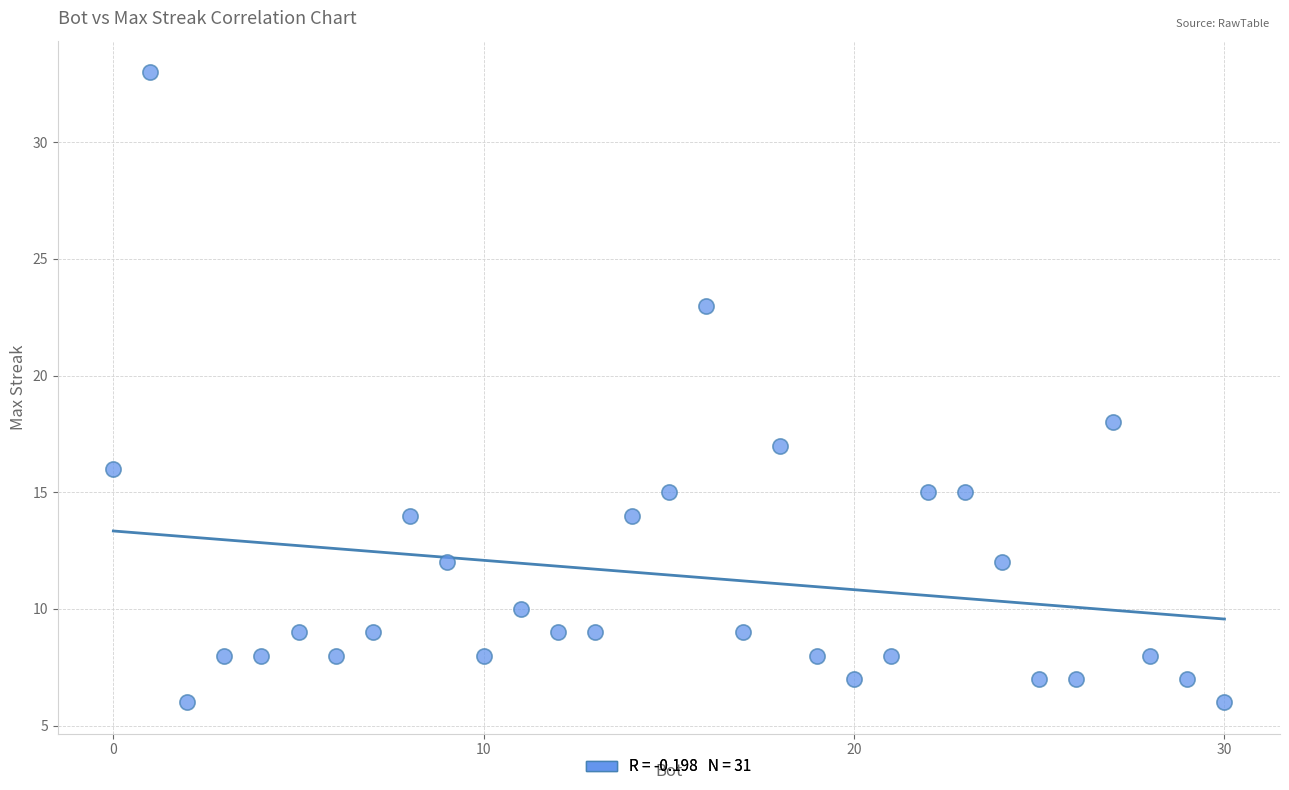

What Y value in the scatter plot is closest to 19?

18